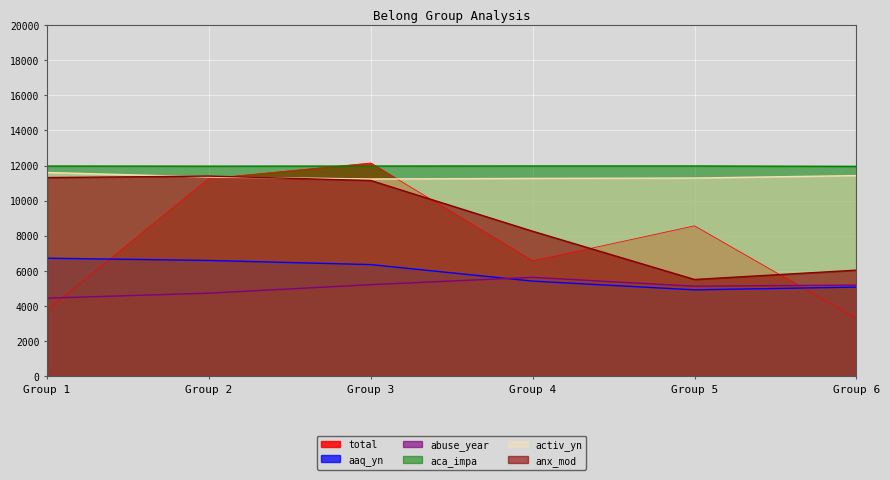

Between Group 1 and Group 6, which series saw the biggest shift?

anx_mod